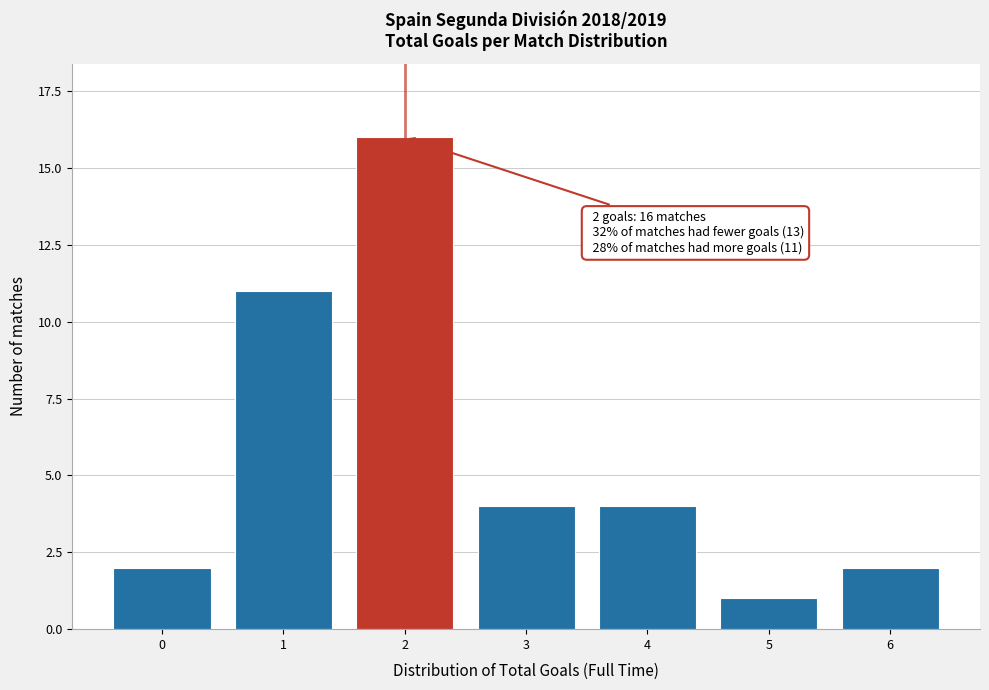

Reading left to right, extract all data points from this chart.

0=2	1=11	2=16	3=4	4=4	5=1	6=2